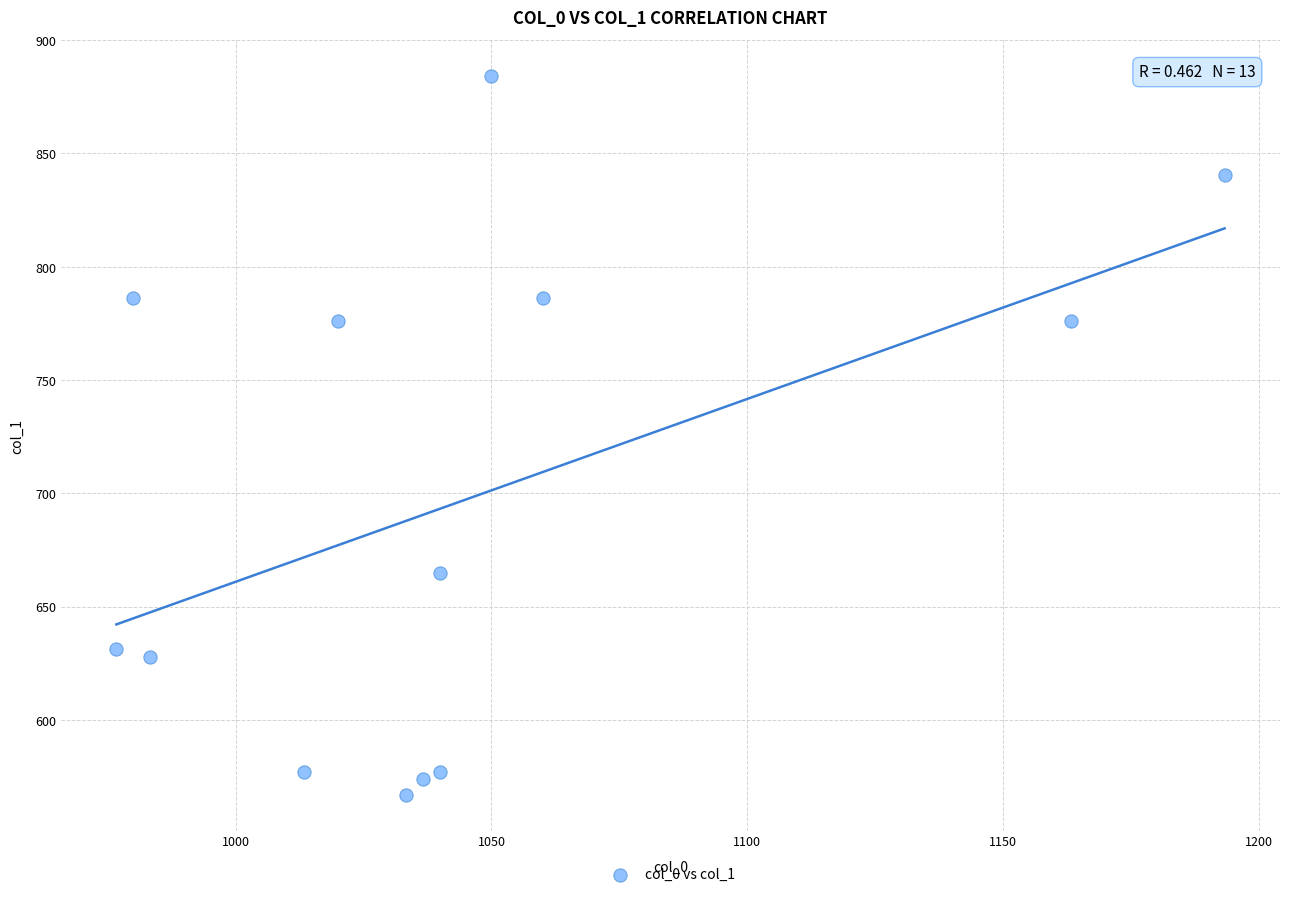

What is the range of X values (max minus min)?

216.7